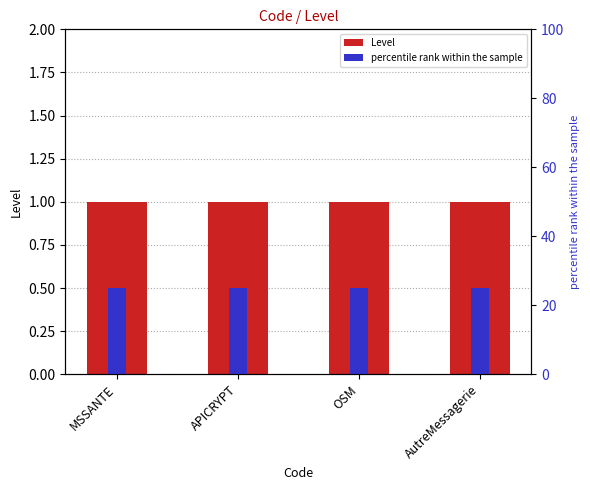

The value of Level at AutreMessagerie is 1. True or false?

True